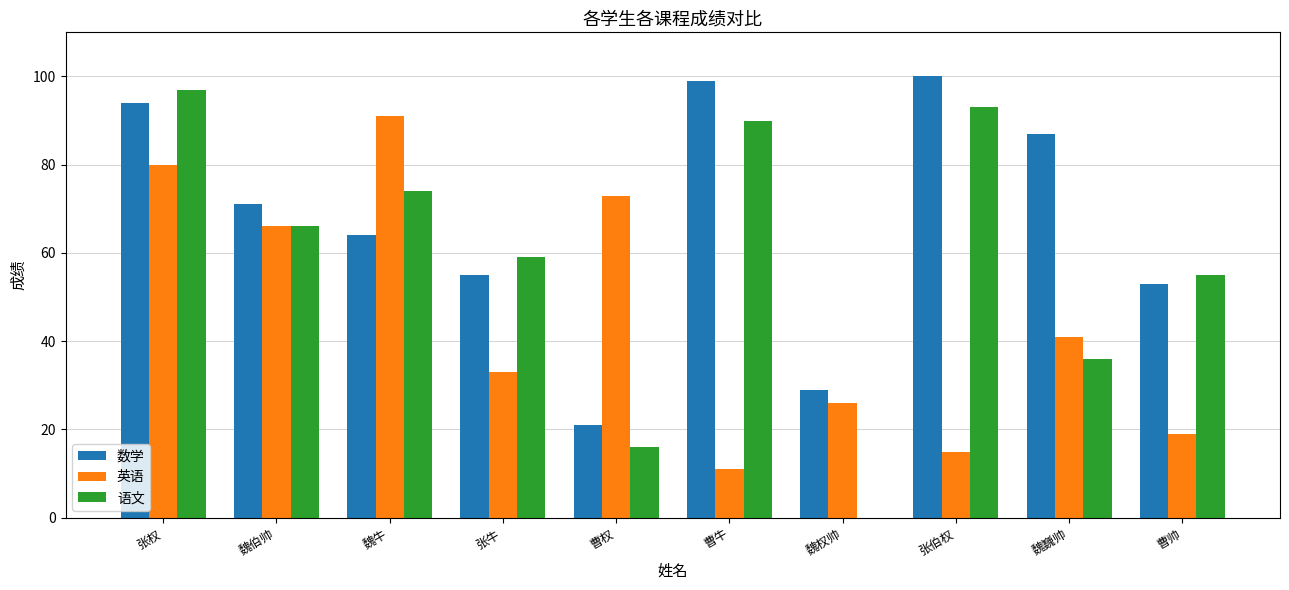

Reading right to left, list all the values displayed in this chart.

数学: 53	87	100	29	99	21	55	64	71	94
英语: 19	41	15	26	11	73	33	91	66	80
语文: 55	36	93	0	90	16	59	74	66	97